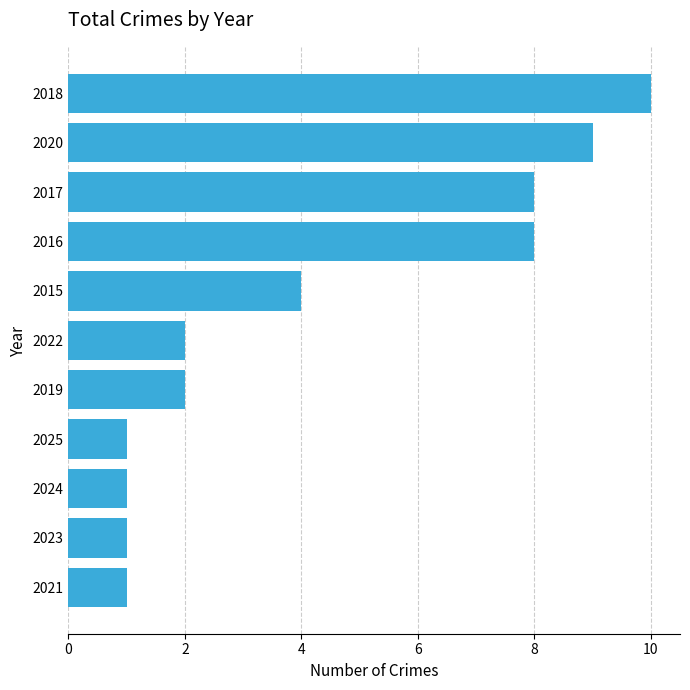

Between 2019 and 2021, which is larger?

2019